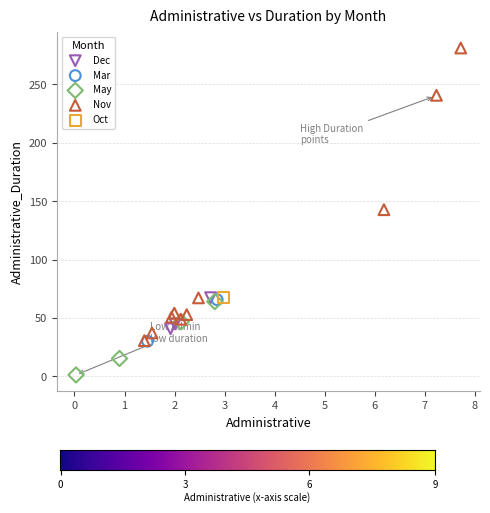

What are all the series names shown in the legend?

Dec, Mar, May, Nov, Oct